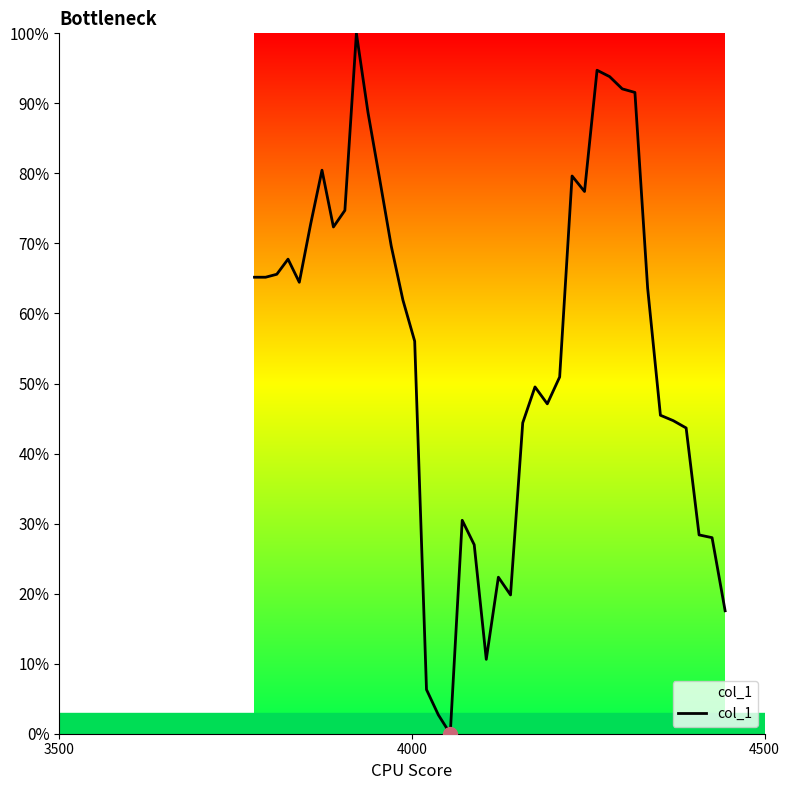

What is the greatest value displayed?

1.0